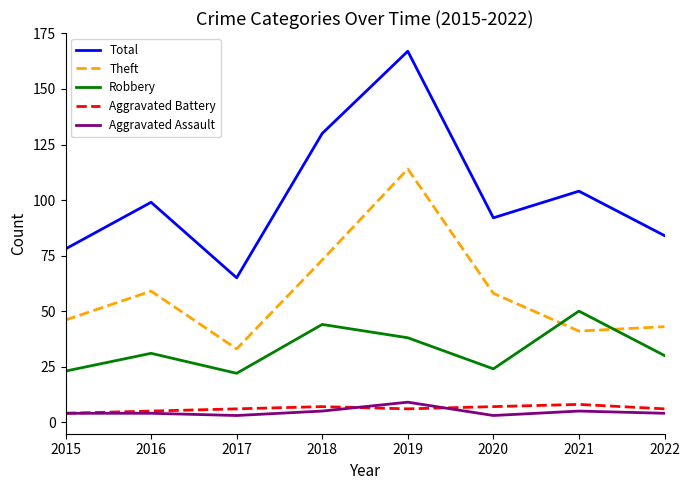

What is the sum of the Theft values at 2019 and 2021?

155